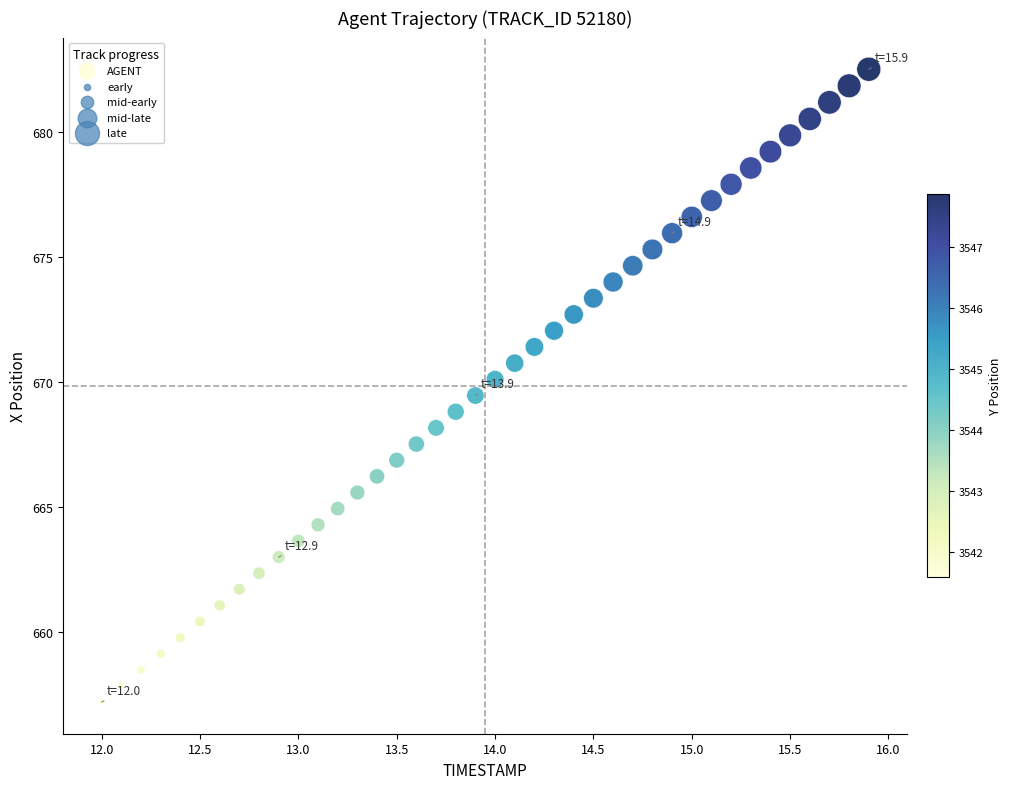

What is the range of Y values (max minus min)?

25.3